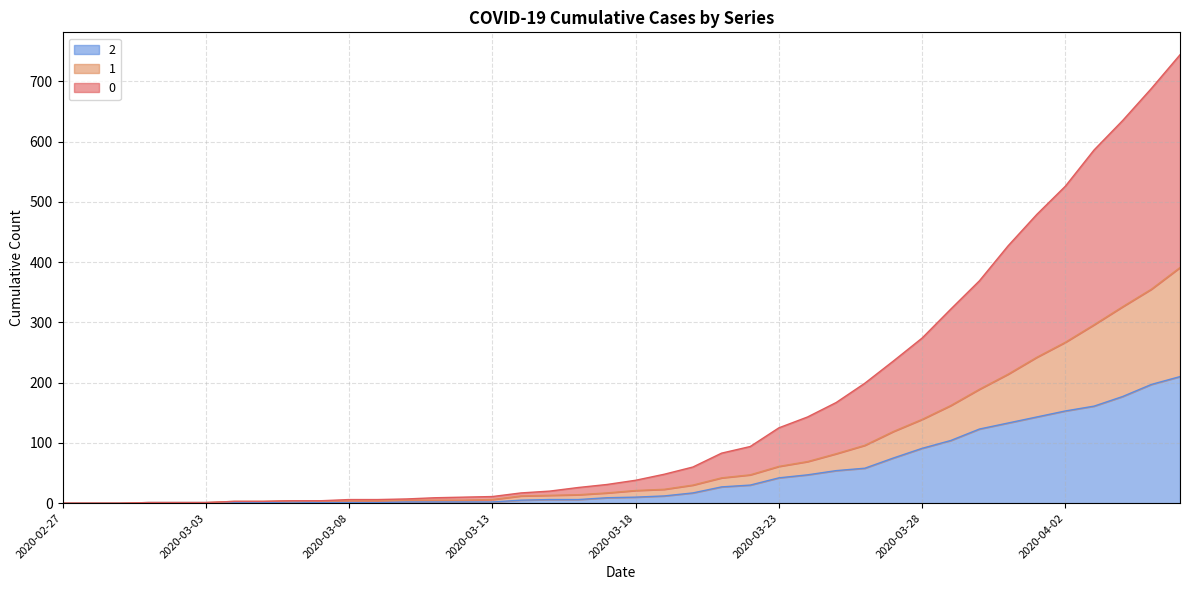

Which label corresponds to the largest value in the chart?

2020-04-06